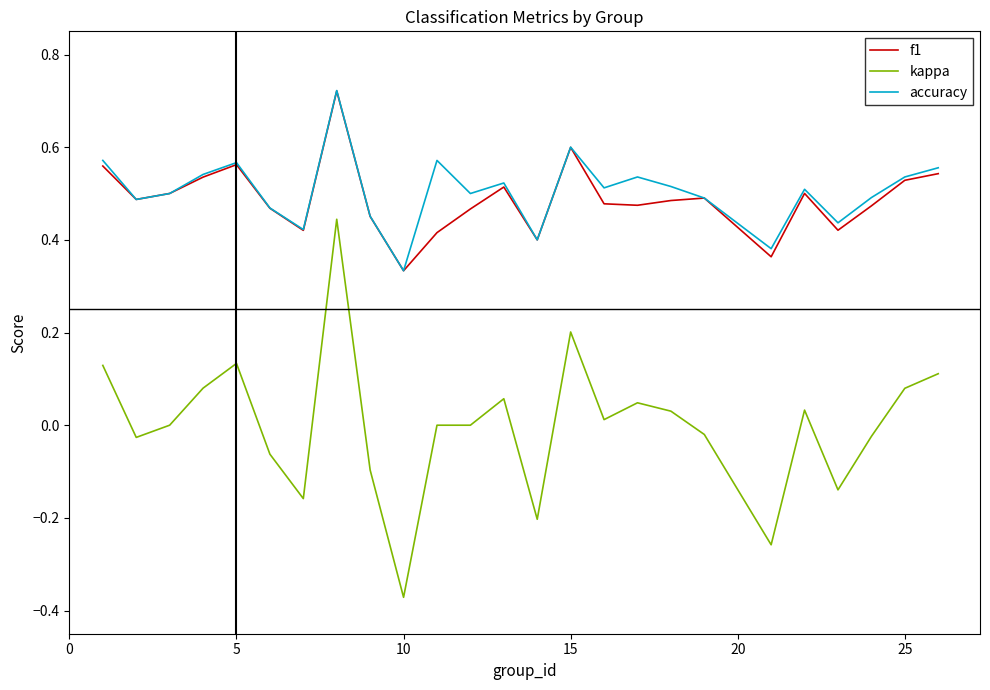

True or false: kappa and accuracy cross at least once.

False